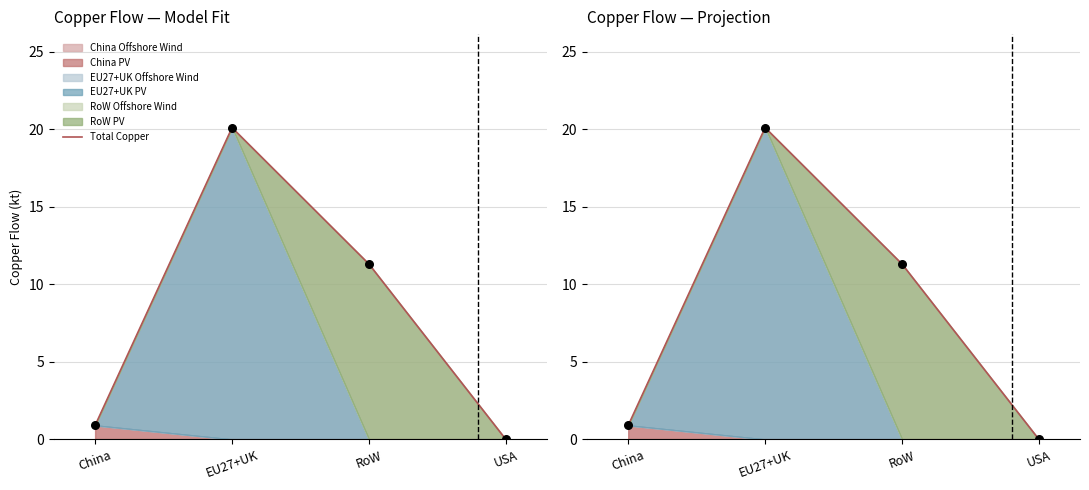

Between EU27+UK and USA, which is larger?

EU27+UK